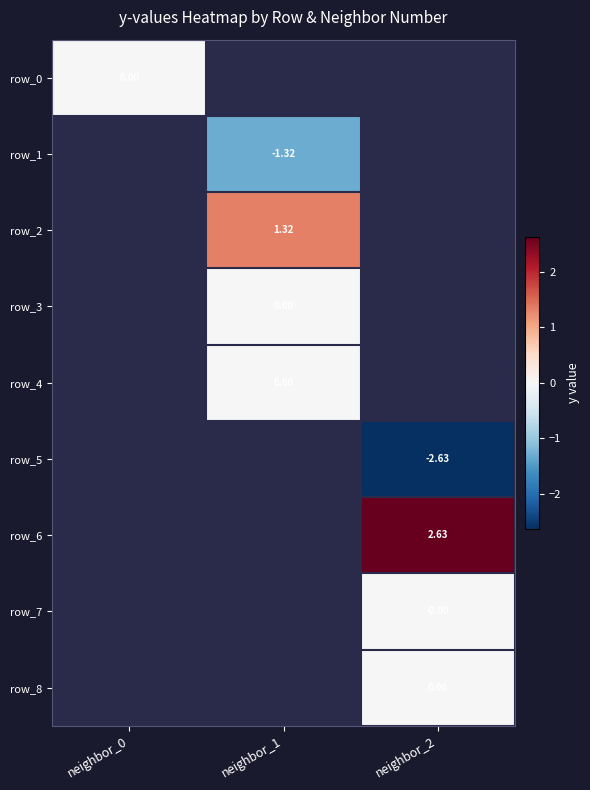

Is the value of row_6 at neighbor_2 greater than the value of row_8 at neighbor_1?

No